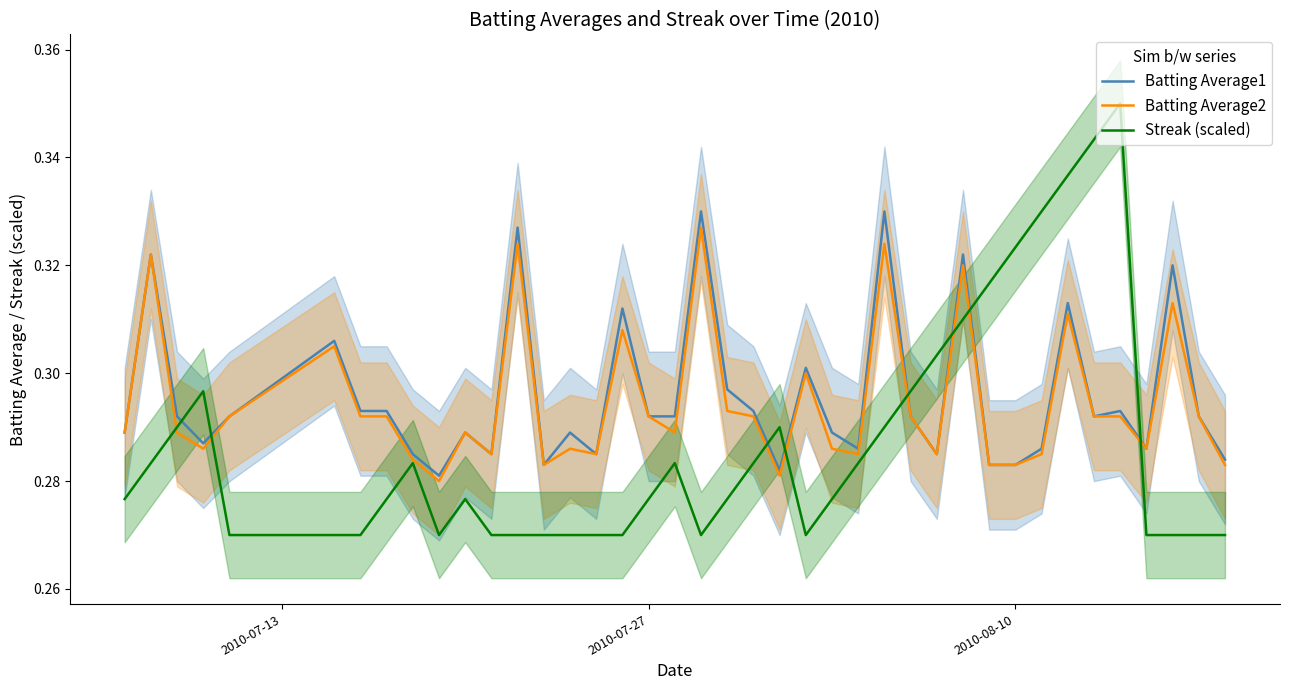

At how many categories does at least one series exceed 0?

40